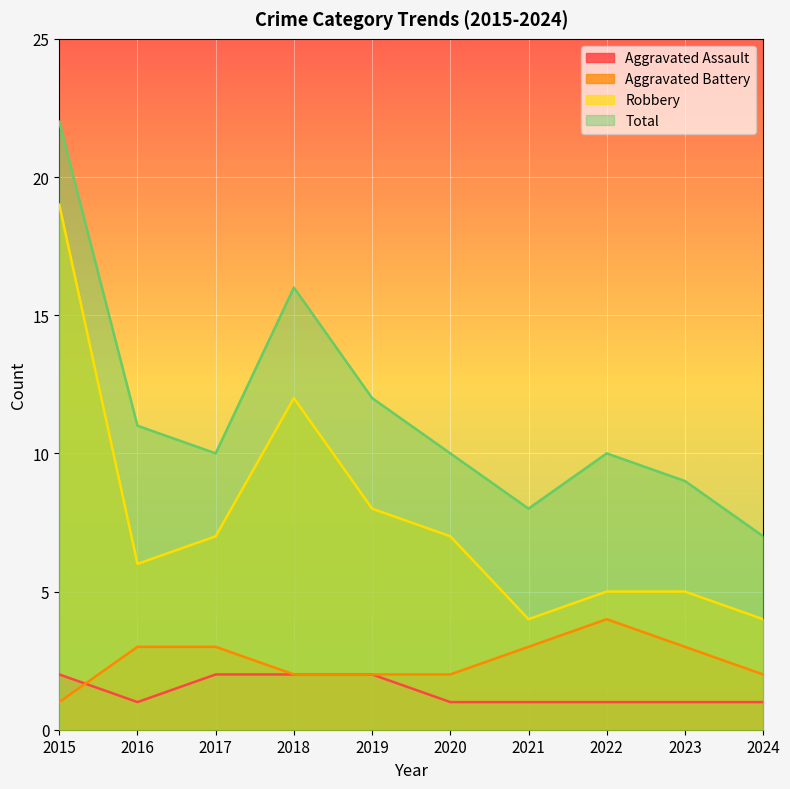

True or false: Total and Aggravated Assault intersect in this chart.

False